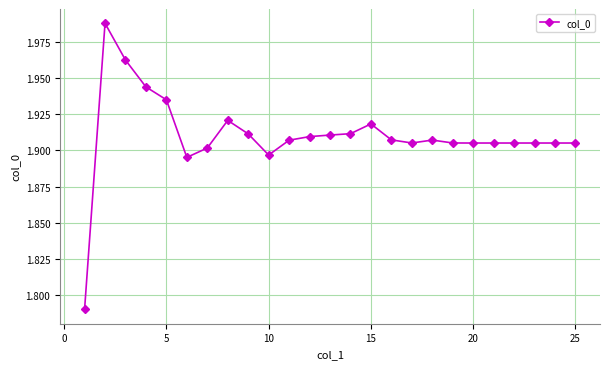

What is the sum of all values?

47.8